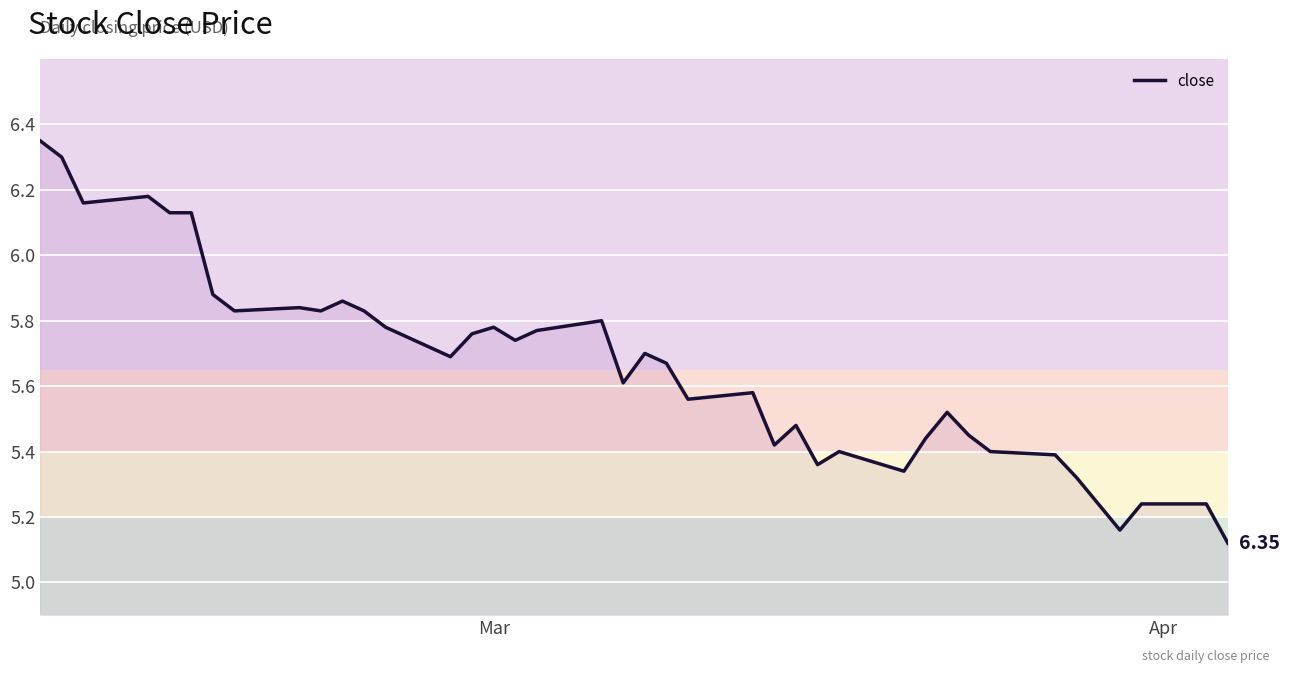

How many lines are shown in the chart?

1